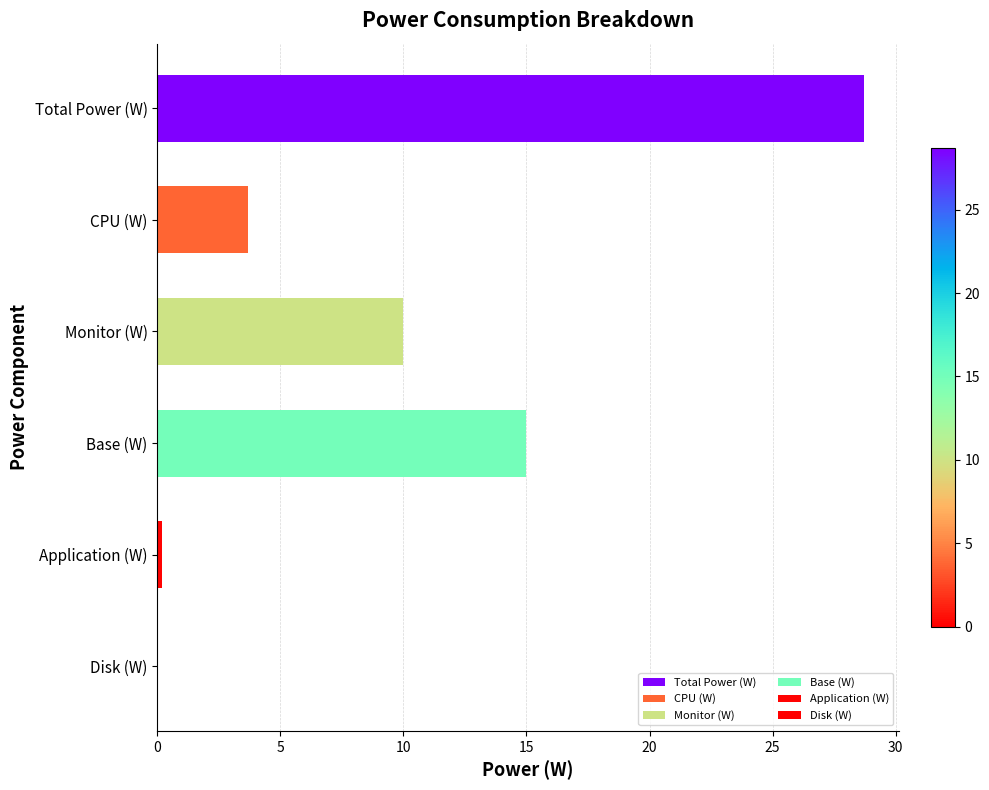

What is the average value?

9.6